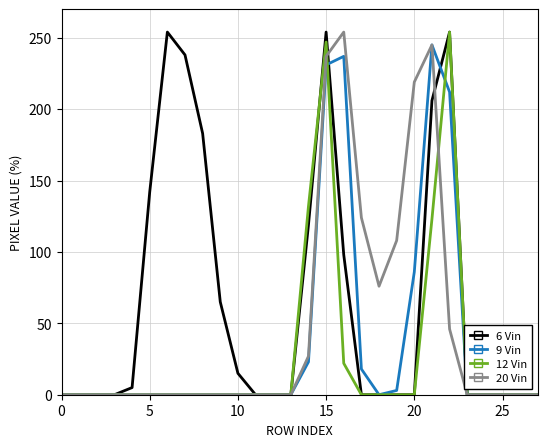

How many lines are shown in the chart?

4